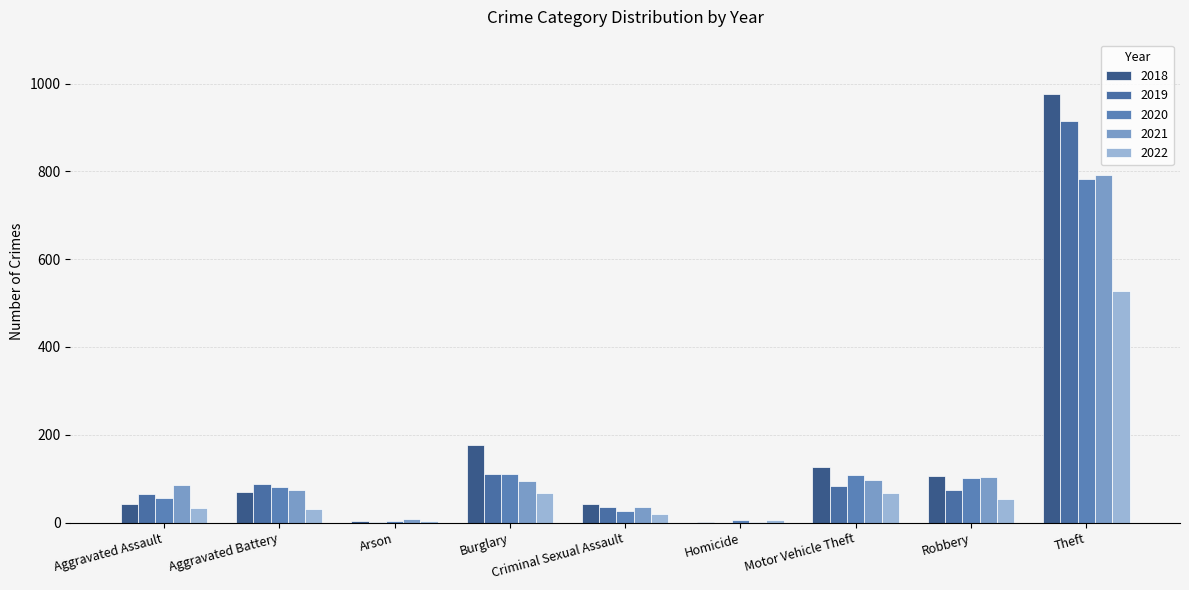

Reading left to right, transcribe all the data shown in this chart.

2018: Aggravated Assault=43	Aggravated Battery=70	Arson=3	Burglary=176	Criminal Sexual Assault=43	Homicide=2	Motor Vehicle Theft=127	Robbery=107	Theft=977
2019: Aggravated Assault=65	Aggravated Battery=88	Arson=2	Burglary=110	Criminal Sexual Assault=36	Homicide=0	Motor Vehicle Theft=84	Robbery=75	Theft=914
2020: Aggravated Assault=56	Aggravated Battery=82	Arson=4	Burglary=110	Criminal Sexual Assault=26	Homicide=6	Motor Vehicle Theft=109	Robbery=102	Theft=783
2021: Aggravated Assault=86	Aggravated Battery=75	Arson=8	Burglary=95	Criminal Sexual Assault=36	Homicide=2	Motor Vehicle Theft=96	Robbery=105	Theft=791
2022: Aggravated Assault=34	Aggravated Battery=31	Arson=4	Burglary=67	Criminal Sexual Assault=19	Homicide=6	Motor Vehicle Theft=67	Robbery=53	Theft=528